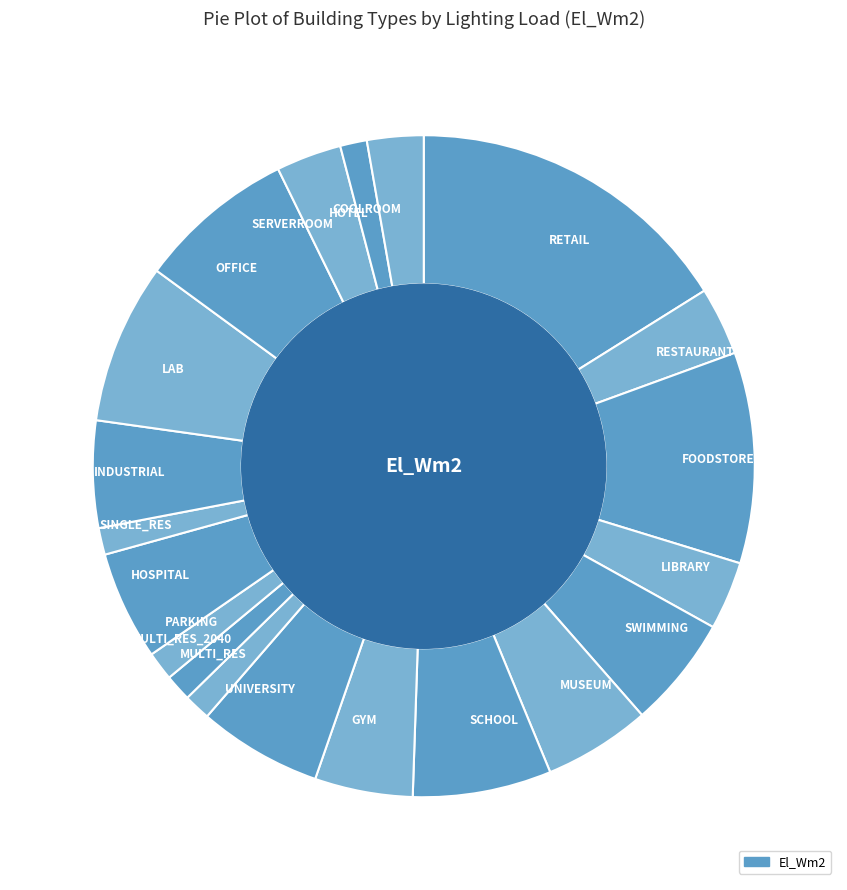

Approximately how many times larger is the value at LIBRARY compared to LAB?

0.4